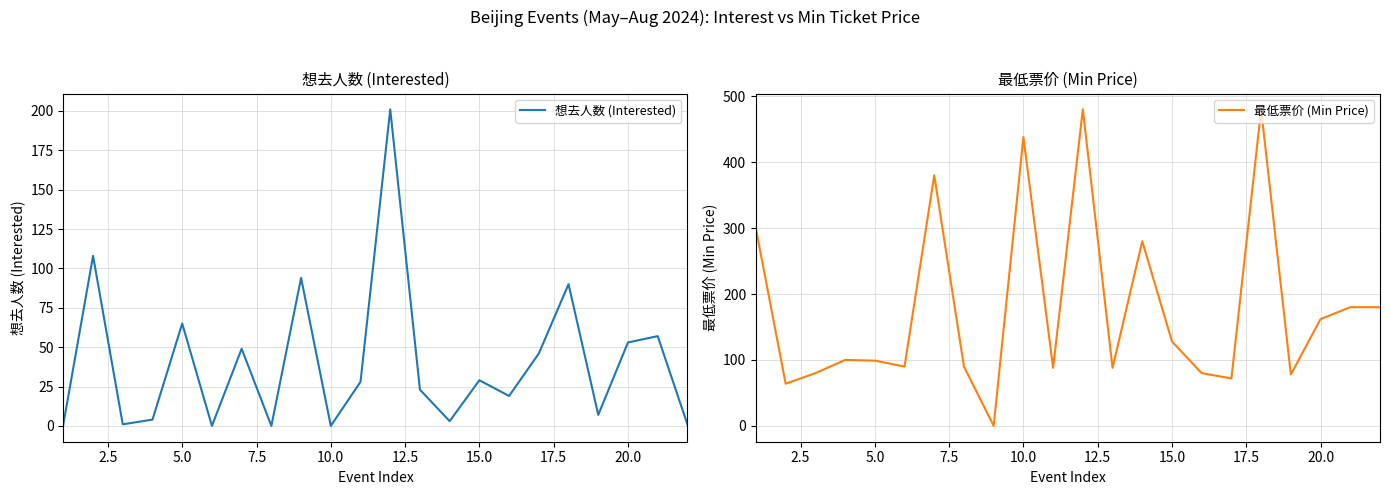

What is the highest value of the 最低票价 (Min Price) series?

480